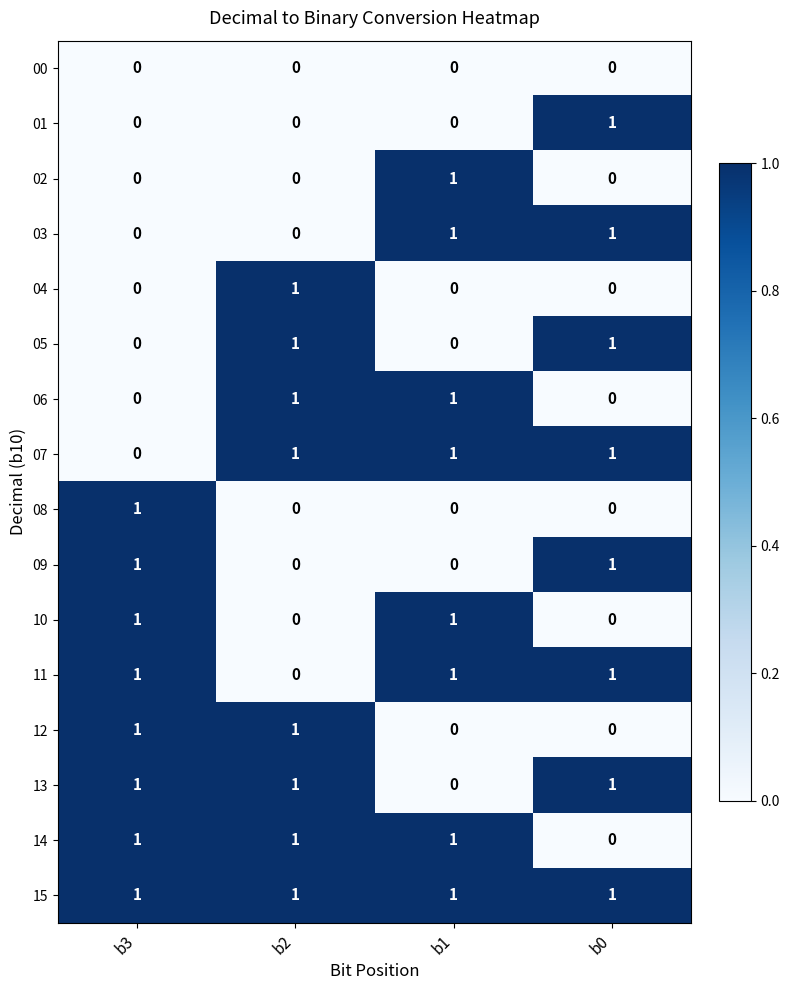

At how many categories does at least one series exceed 0?

4